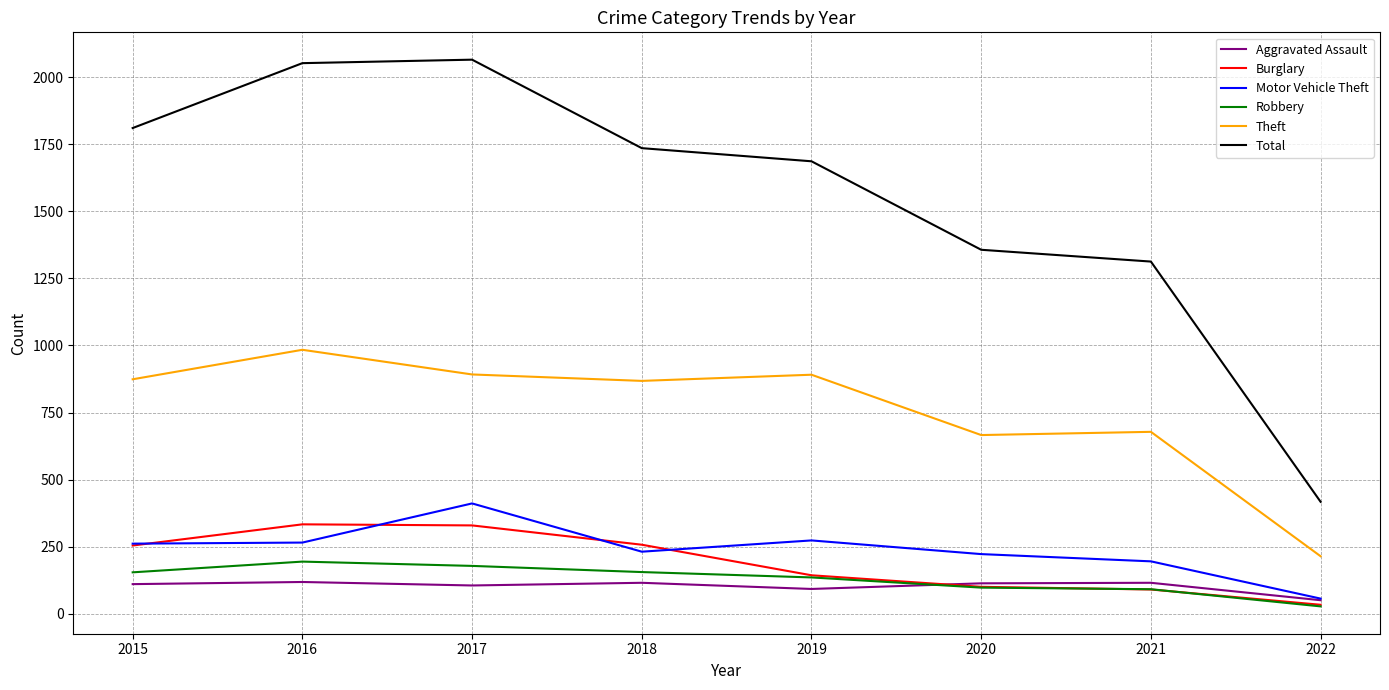

True or false: Robbery and Total intersect in this chart.

False